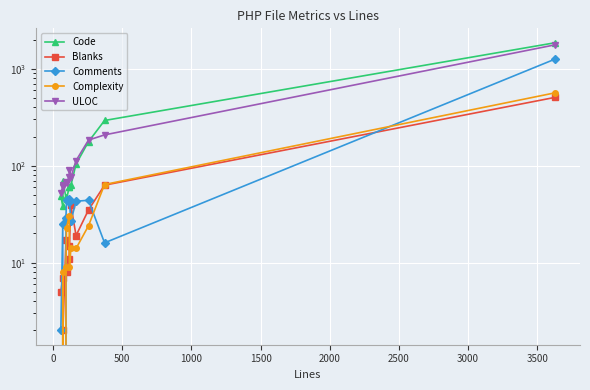

Reading left to right, transcribe all the data shown in this chart.

Code: 49	38	69	47	45	60	61	63	104	177	293	1860
Blanks: 5	7	2	17	8	11	15	39	19	35	63	508
Comments: 2	25	0	29	44	45	42	27	43	44	16	1263
Complexity: 0	8	0	9	23	30	9	14	14	24	64	566
ULOC: 52	61	63	68	66	77	91	76	113	184	208	1771